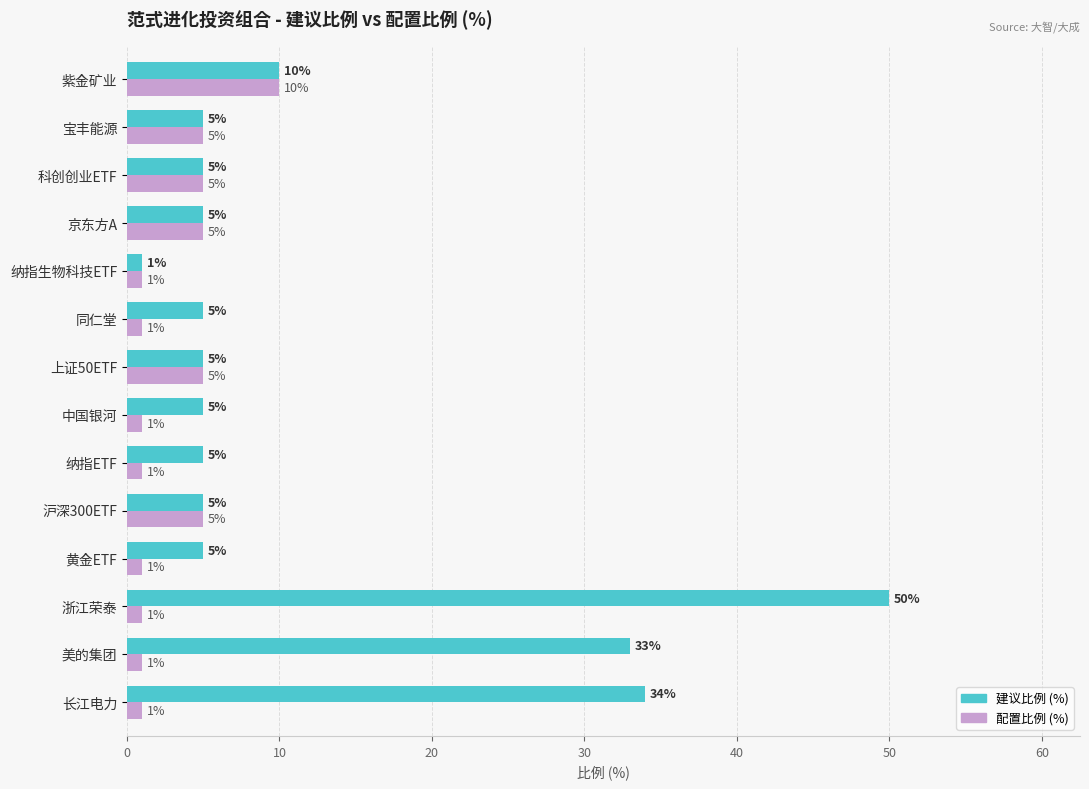

True or false: 配置比例 (%) has a value of 7 at 宝丰能源.

False